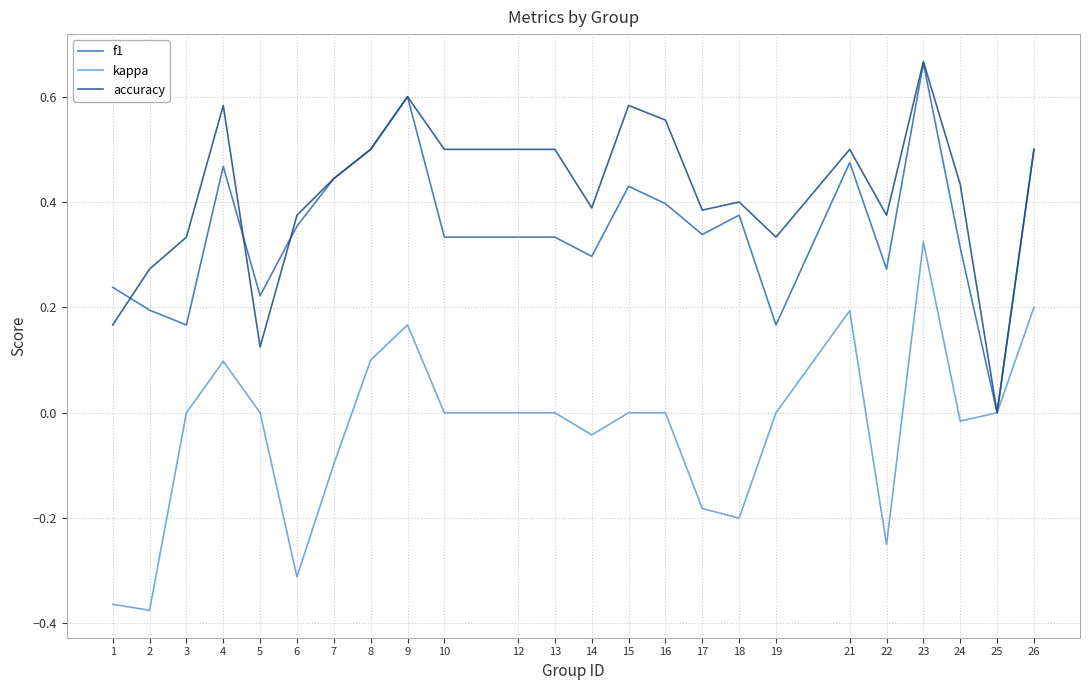

Is the value of accuracy at 5 greater than the value of f1 at 4?

No